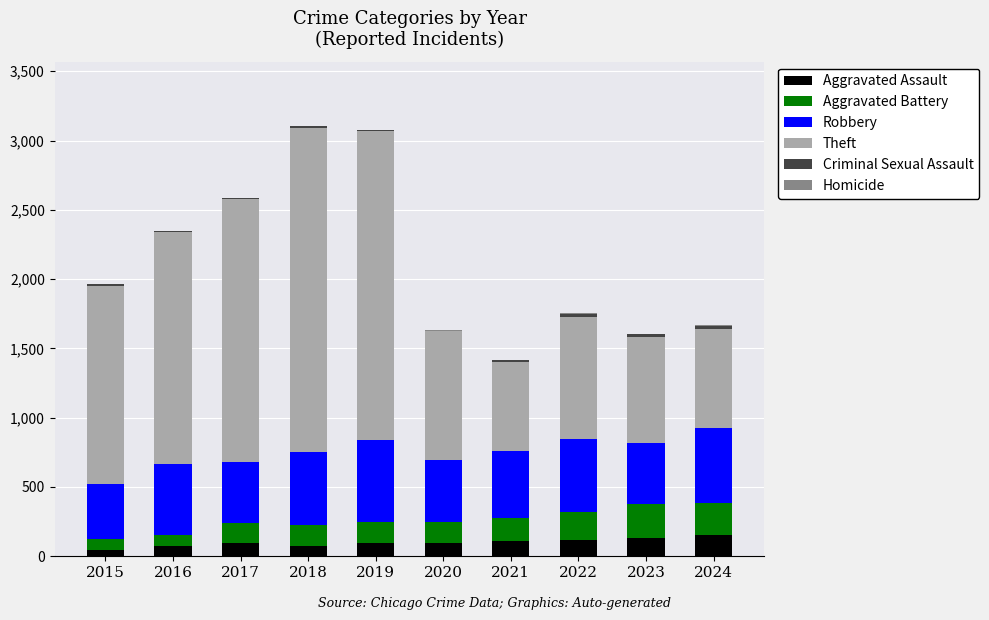

What is the highest value of the Aggravated Assault series?

152